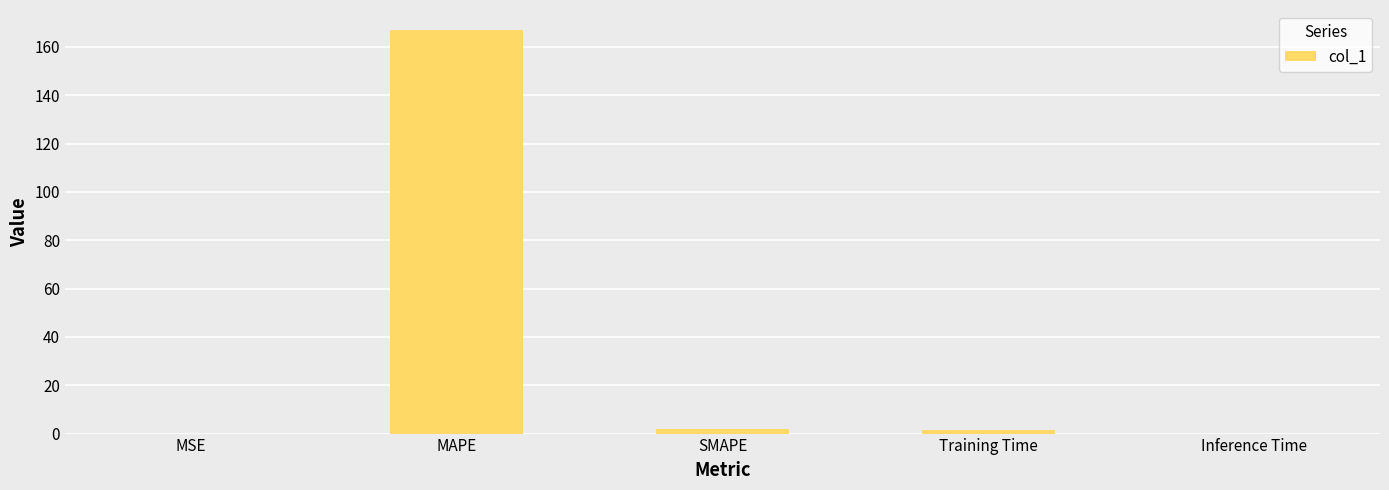

The value at MSE is 0.0. True or false?

True